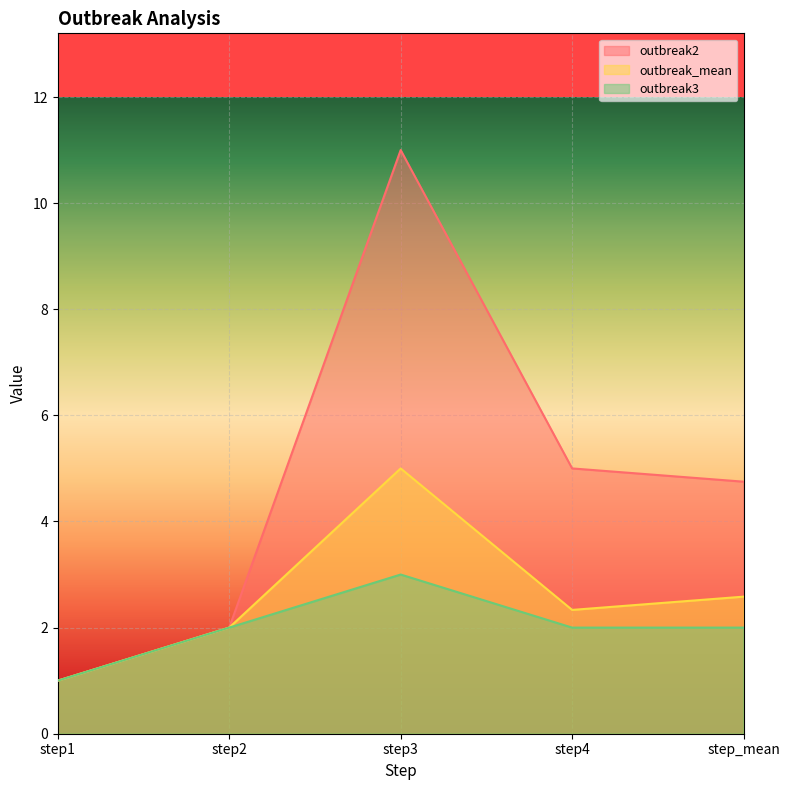

The value of outbreak_mean at step1 is 0.2. True or false?

False